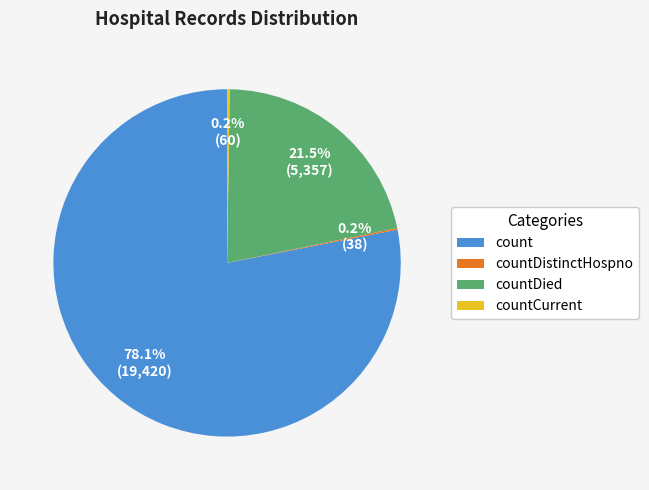

What is the majority slice?

count